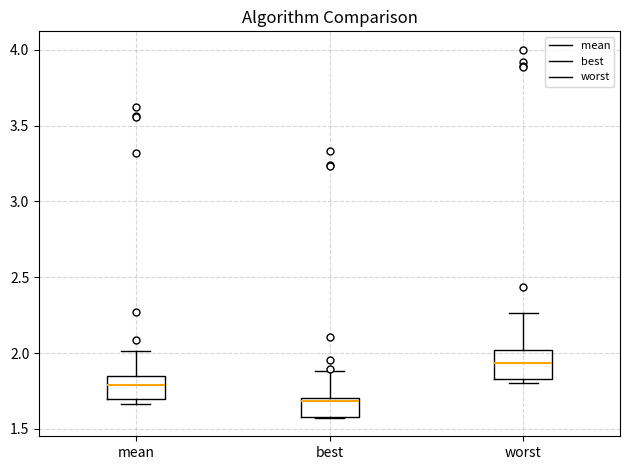

Which box has the lowest median line?

best